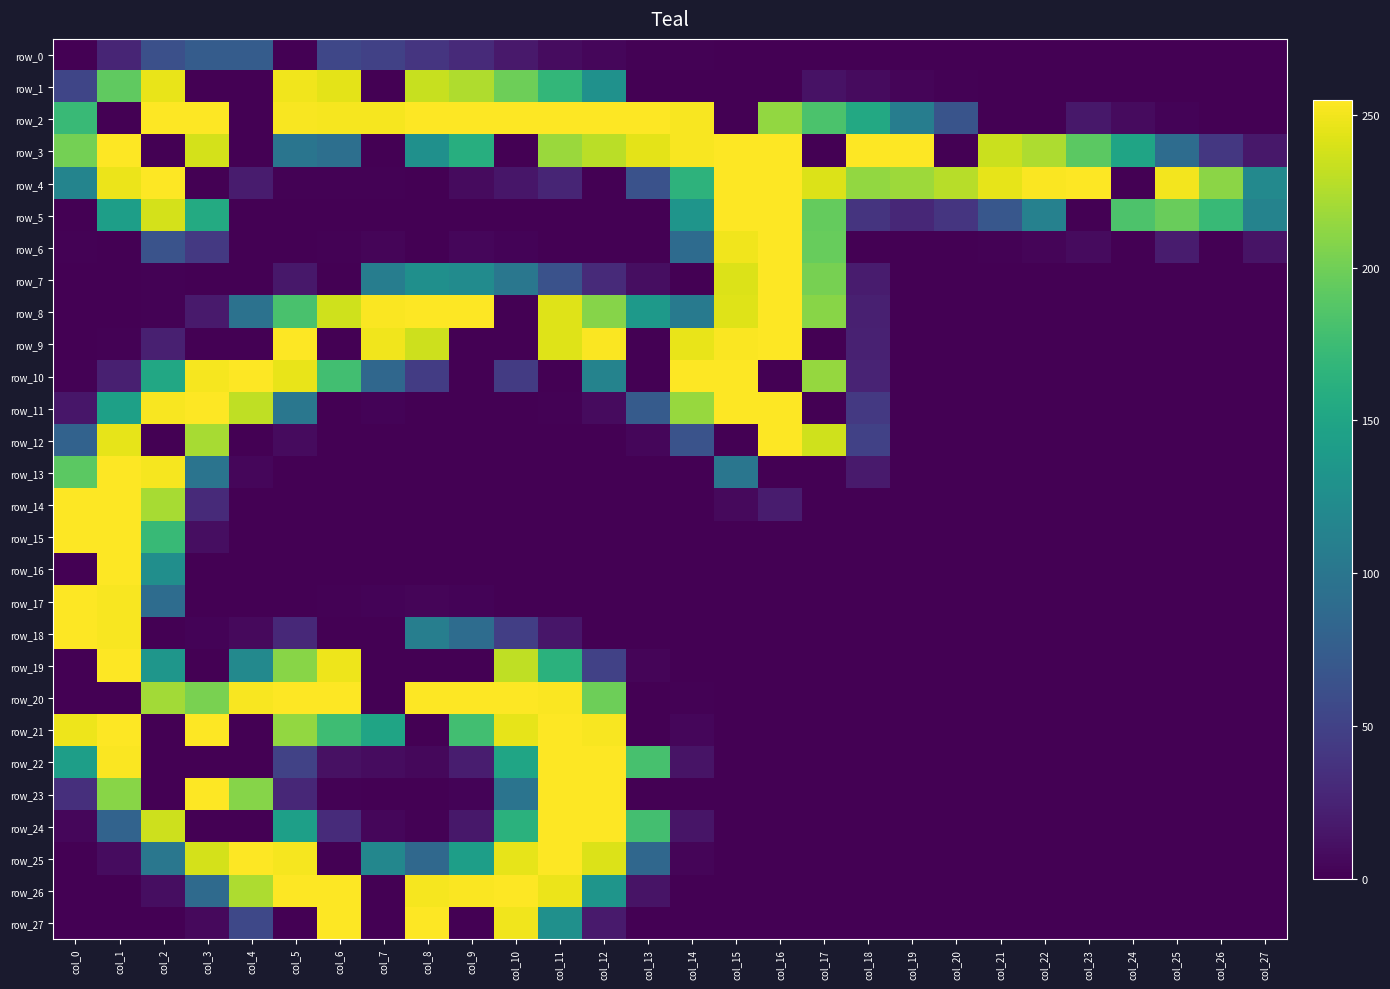

The row_12 series shows -120 at col_19. True or false?

False